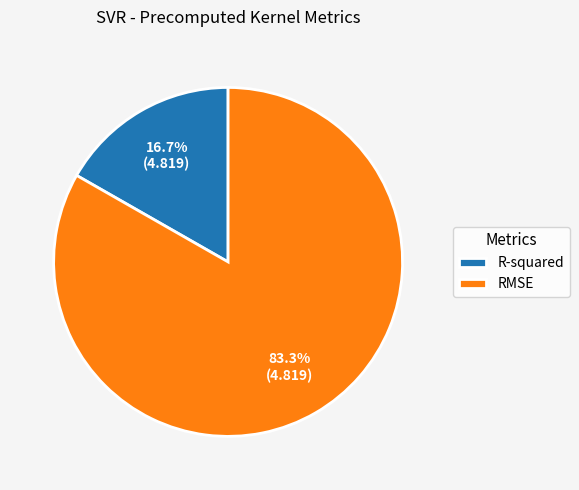

To the nearest percent, what is the difference between the largest and smallest slice percentages?

67%